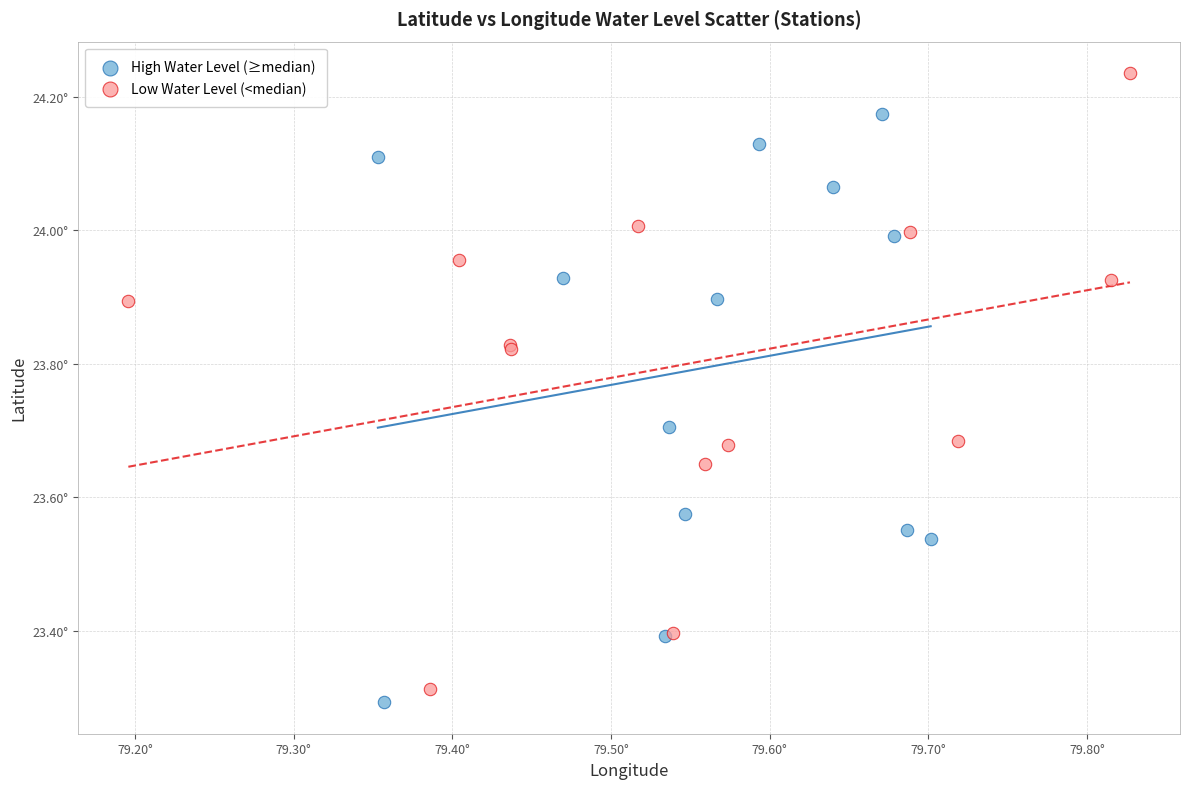

Which series reaches the minimum Y coordinate?

High Water Level (≥median)